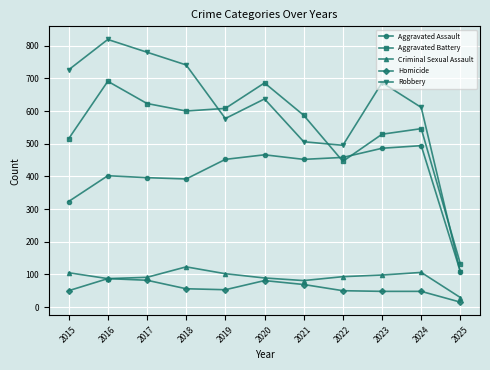

List the series in order of their peak value, highest first.

Robbery, Aggravated Battery, Aggravated Assault, Criminal Sexual Assault, Homicide